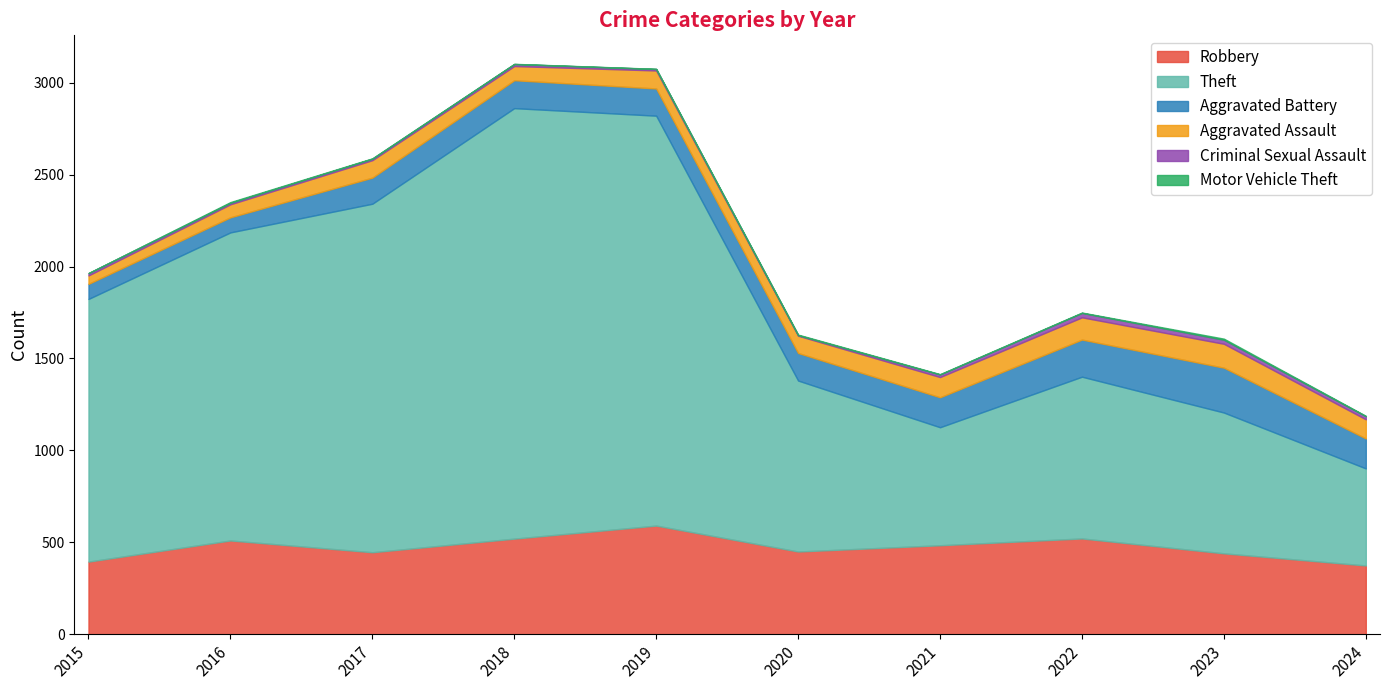

Reading left to right, what are all the values shown in this chart?

Robbery: 395	510	446	520	591	450	484	521	440	374
Theft: 1429	1676	1896	2342	2230	930	642	880	766	528
Aggravated Battery: 82	82	142	152	148	150	163	202	244	163
Aggravated Assault: 46	71	95	77	98	94	110	121	130	104
Criminal Sexual Assault: 12	8	8	11	8	3	14	24	22	17
Motor Vehicle Theft: 1	4	2	1	1	3	2	2	6	2